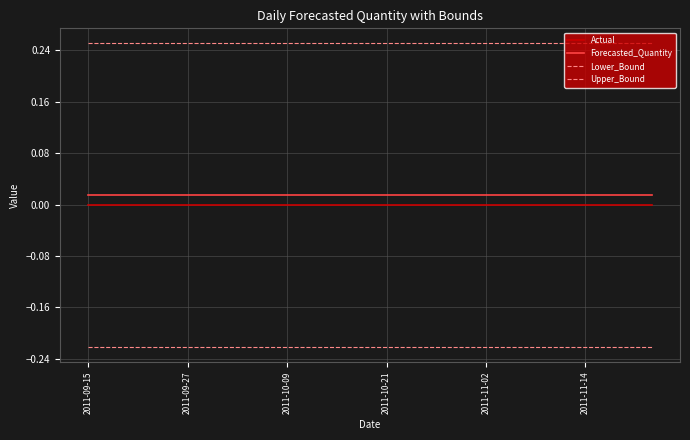

At which category is the sum across all series the highest?

2011-09-15